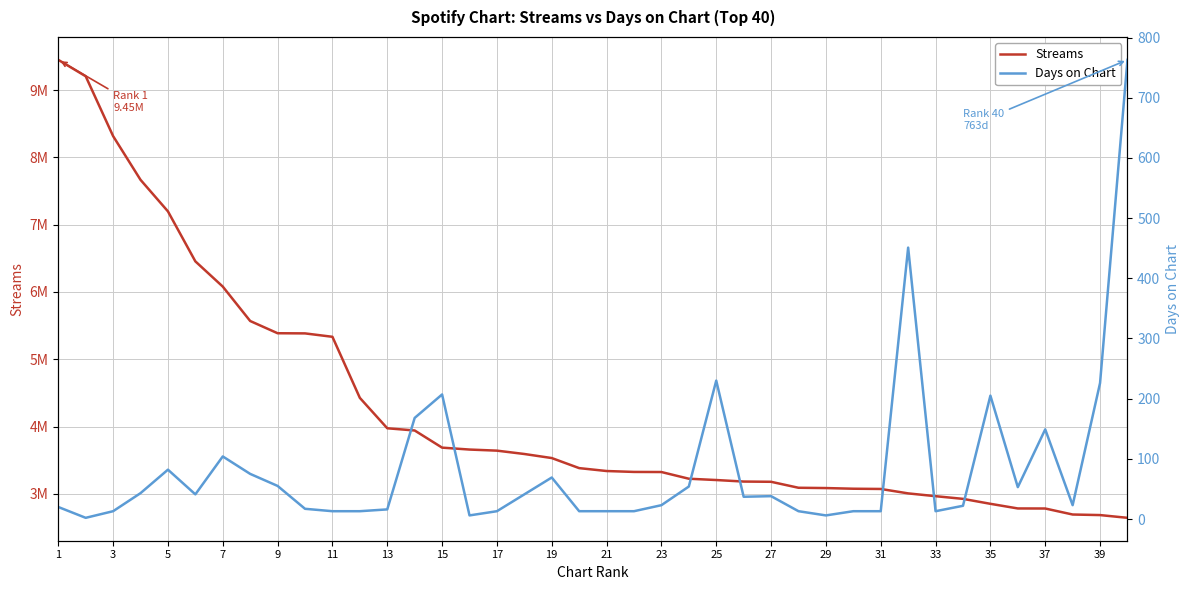

Which series has the largest range (max minus min)?

Streams